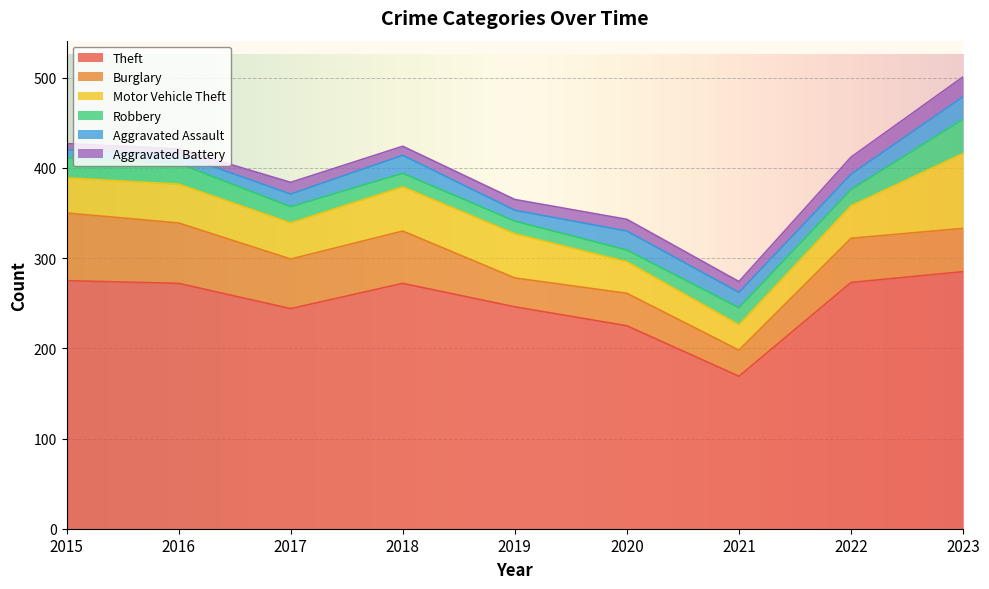

Which series has the largest range (max minus min)?

Theft